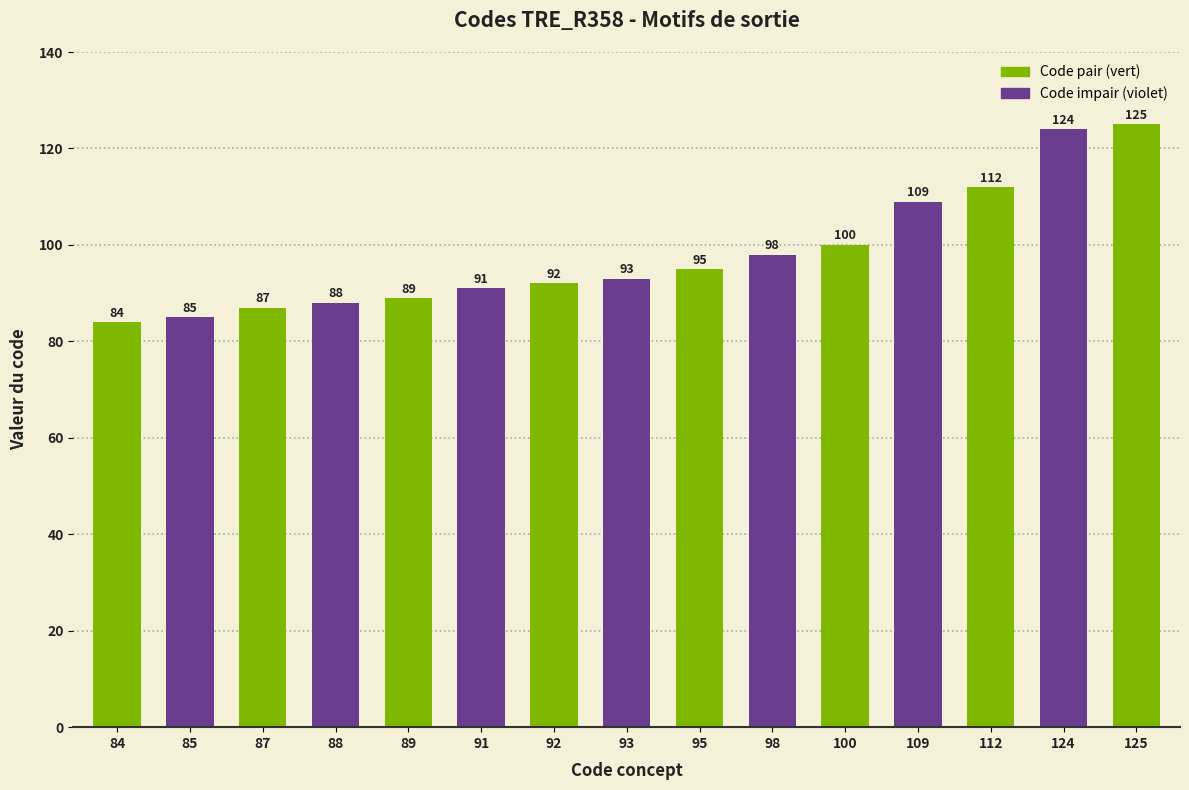

What is the value of the 3rd bar from the left?

87